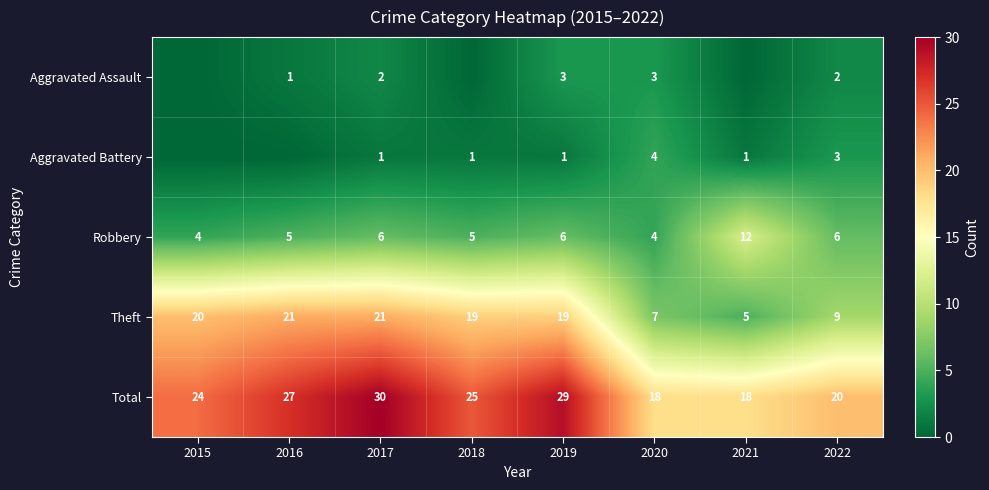

Count the number of data series in this chart.

5